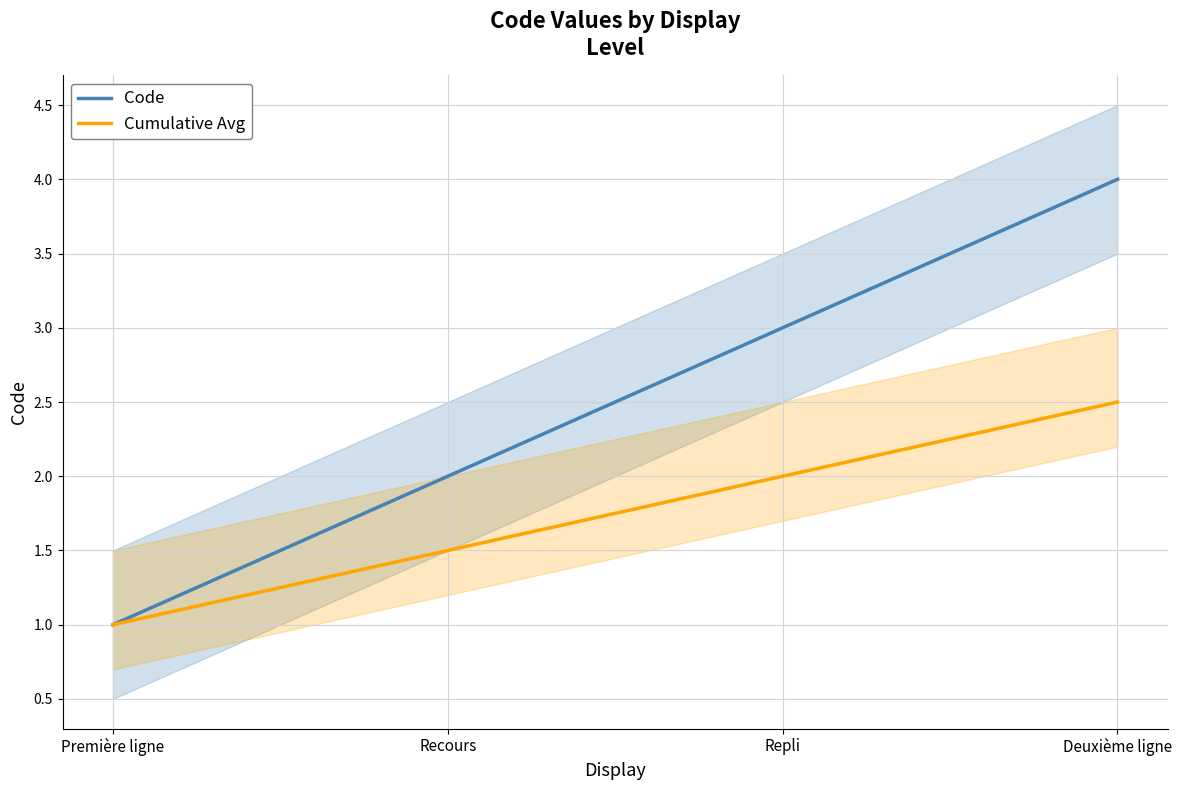

What is the highest value of the Code series?

4.0